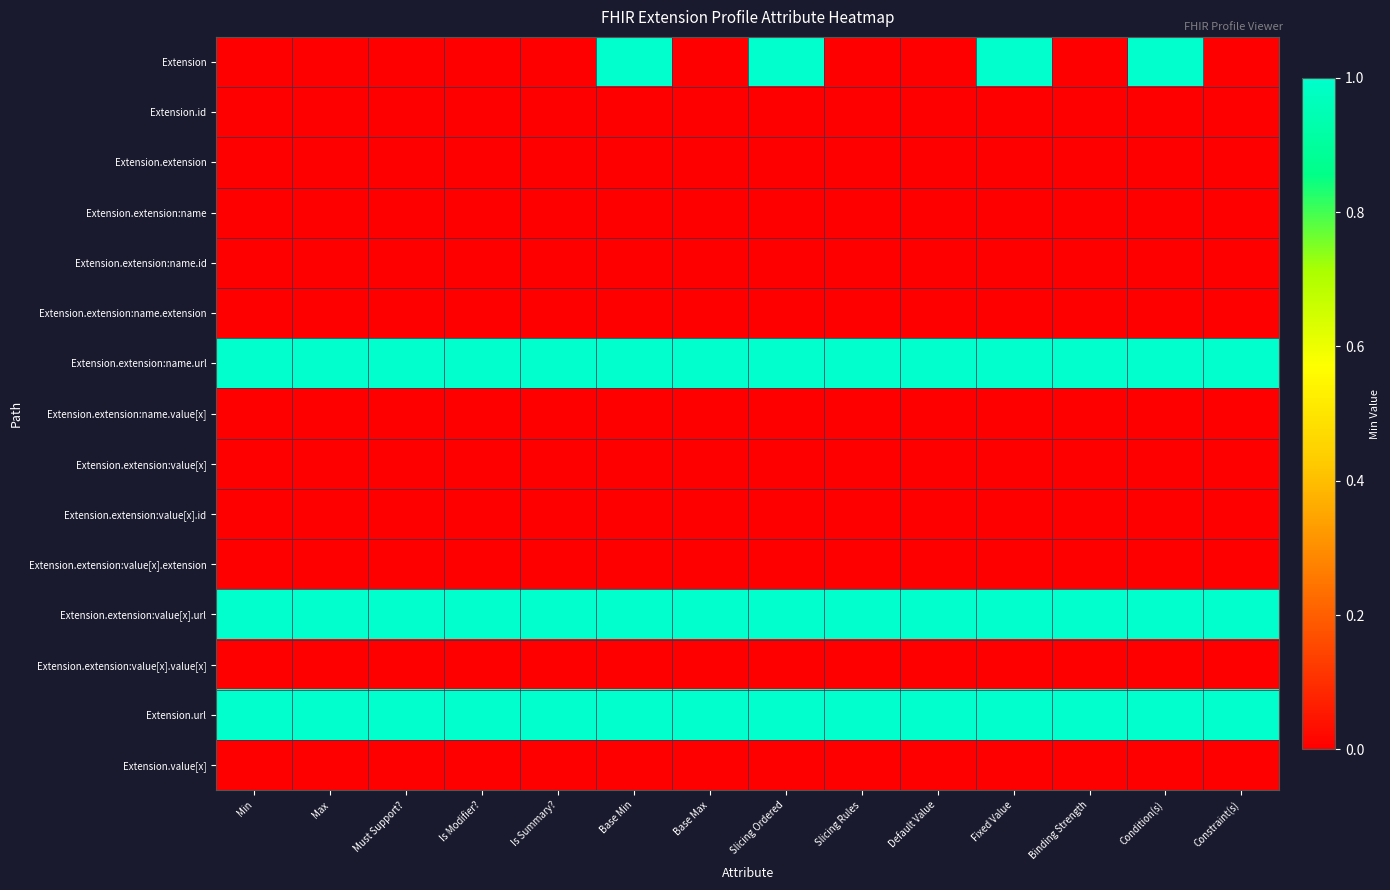

Reading left to right, transcribe all the data shown in this chart.

Extension: Min=0	Max=0	Must Support?=0	Is Modifier?=0	Is Summary?=0	Base Min=1	Base Max=0	Slicing Ordered=1	Slicing Rules=0	Default Value=0	Fixed Value=1	Binding Strength=0	Condition(s)=1	Constraint(s)=0
Extension.id: Min=0	Max=0	Must Support?=0	Is Modifier?=0	Is Summary?=0	Base Min=0	Base Max=0	Slicing Ordered=0	Slicing Rules=0	Default Value=0	Fixed Value=0	Binding Strength=0	Condition(s)=0	Constraint(s)=0
Extension.extension: Min=0	Max=0	Must Support?=0	Is Modifier?=0	Is Summary?=0	Base Min=0	Base Max=0	Slicing Ordered=0	Slicing Rules=0	Default Value=0	Fixed Value=0	Binding Strength=0	Condition(s)=0	Constraint(s)=0
Extension.extension:name: Min=0	Max=0	Must Support?=0	Is Modifier?=0	Is Summary?=0	Base Min=0	Base Max=0	Slicing Ordered=0	Slicing Rules=0	Default Value=0	Fixed Value=0	Binding Strength=0	Condition(s)=0	Constraint(s)=0
Extension.extension:name.id: Min=0	Max=0	Must Support?=0	Is Modifier?=0	Is Summary?=0	Base Min=0	Base Max=0	Slicing Ordered=0	Slicing Rules=0	Default Value=0	Fixed Value=0	Binding Strength=0	Condition(s)=0	Constraint(s)=0
Extension.extension:name.extension: Min=0	Max=0	Must Support?=0	Is Modifier?=0	Is Summary?=0	Base Min=0	Base Max=0	Slicing Ordered=0	Slicing Rules=0	Default Value=0	Fixed Value=0	Binding Strength=0	Condition(s)=0	Constraint(s)=0
Extension.extension:name.url: Min=1	Max=1	Must Support?=1	Is Modifier?=1	Is Summary?=1	Base Min=1	Base Max=1	Slicing Ordered=1	Slicing Rules=1	Default Value=1	Fixed Value=1	Binding Strength=1	Condition(s)=1	Constraint(s)=1
Extension.extension:name.value[x]: Min=0	Max=0	Must Support?=0	Is Modifier?=0	Is Summary?=0	Base Min=0	Base Max=0	Slicing Ordered=0	Slicing Rules=0	Default Value=0	Fixed Value=0	Binding Strength=0	Condition(s)=0	Constraint(s)=0
Extension.extension:value[x]: Min=0	Max=0	Must Support?=0	Is Modifier?=0	Is Summary?=0	Base Min=0	Base Max=0	Slicing Ordered=0	Slicing Rules=0	Default Value=0	Fixed Value=0	Binding Strength=0	Condition(s)=0	Constraint(s)=0
Extension.extension:value[x].id: Min=0	Max=0	Must Support?=0	Is Modifier?=0	Is Summary?=0	Base Min=0	Base Max=0	Slicing Ordered=0	Slicing Rules=0	Default Value=0	Fixed Value=0	Binding Strength=0	Condition(s)=0	Constraint(s)=0
Extension.extension:value[x].extension: Min=0	Max=0	Must Support?=0	Is Modifier?=0	Is Summary?=0	Base Min=0	Base Max=0	Slicing Ordered=0	Slicing Rules=0	Default Value=0	Fixed Value=0	Binding Strength=0	Condition(s)=0	Constraint(s)=0
Extension.extension:value[x].url: Min=1	Max=1	Must Support?=1	Is Modifier?=1	Is Summary?=1	Base Min=1	Base Max=1	Slicing Ordered=1	Slicing Rules=1	Default Value=1	Fixed Value=1	Binding Strength=1	Condition(s)=1	Constraint(s)=1
Extension.extension:value[x].value[x]: Min=0	Max=0	Must Support?=0	Is Modifier?=0	Is Summary?=0	Base Min=0	Base Max=0	Slicing Ordered=0	Slicing Rules=0	Default Value=0	Fixed Value=0	Binding Strength=0	Condition(s)=0	Constraint(s)=0
Extension.url: Min=1	Max=1	Must Support?=1	Is Modifier?=1	Is Summary?=1	Base Min=1	Base Max=1	Slicing Ordered=1	Slicing Rules=1	Default Value=1	Fixed Value=1	Binding Strength=1	Condition(s)=1	Constraint(s)=1
Extension.value[x]: Min=0	Max=0	Must Support?=0	Is Modifier?=0	Is Summary?=0	Base Min=0	Base Max=0	Slicing Ordered=0	Slicing Rules=0	Default Value=0	Fixed Value=0	Binding Strength=0	Condition(s)=0	Constraint(s)=0